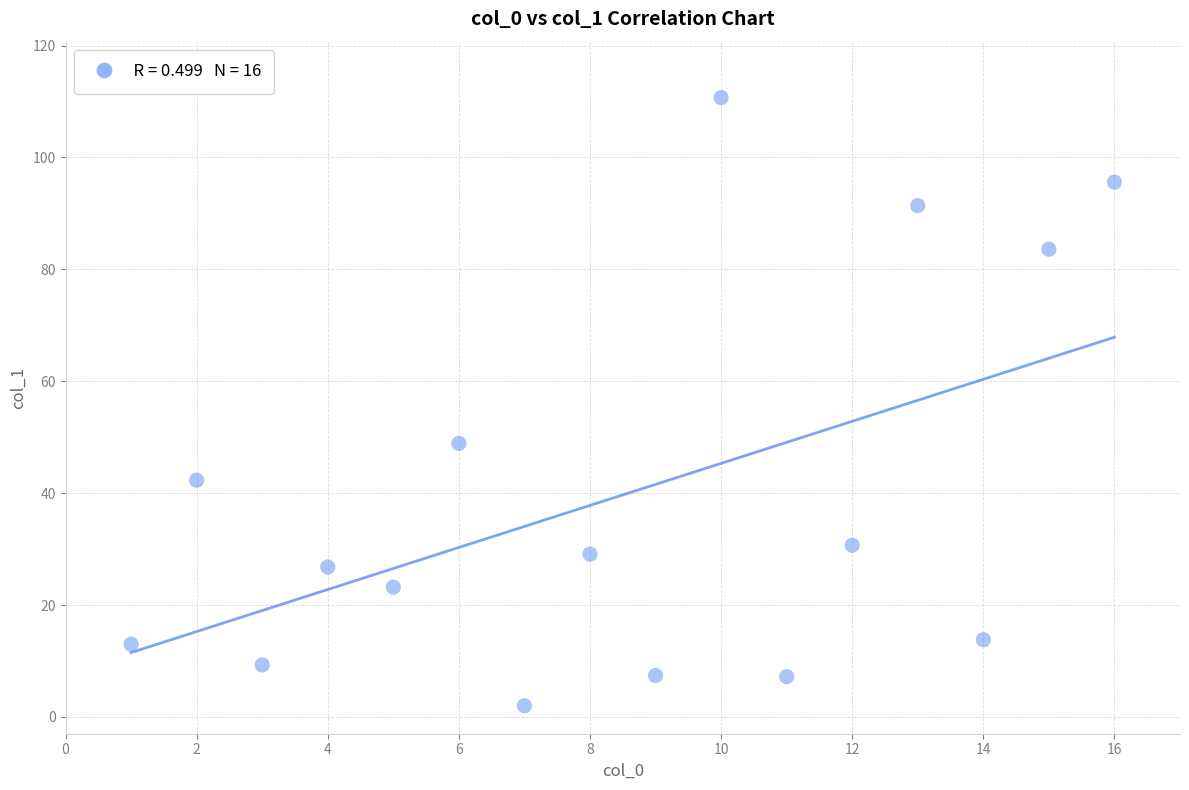

What Y value in the scatter plot is closest to 56?

48.9